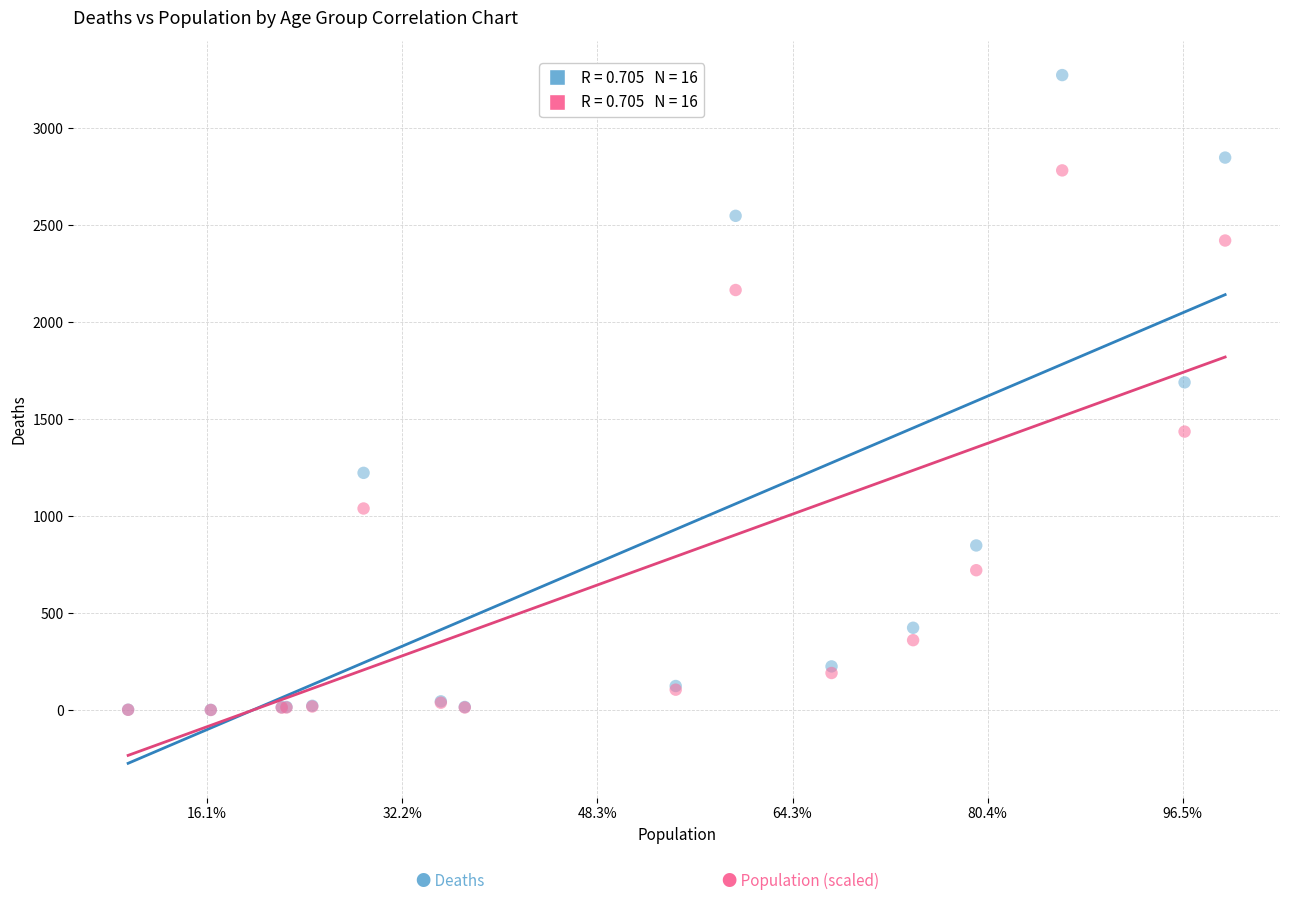

Across all series, what Y value is closest to 1637?

1690.0